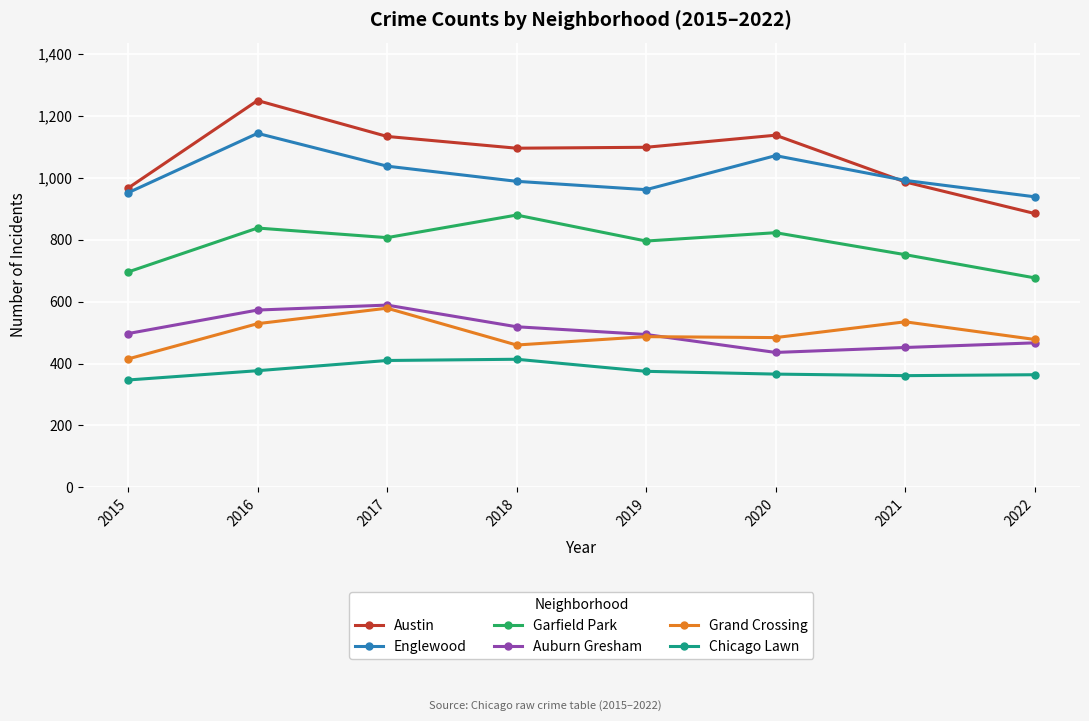

What is the value of the Grand Crossing point at the 1st from the left?

415